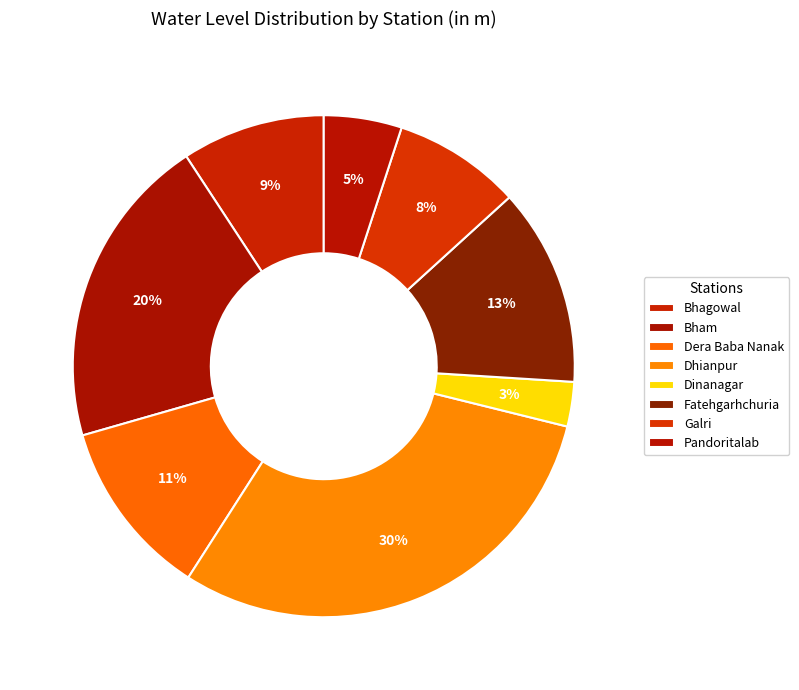

Which slice is the smallest?

Dinanagar